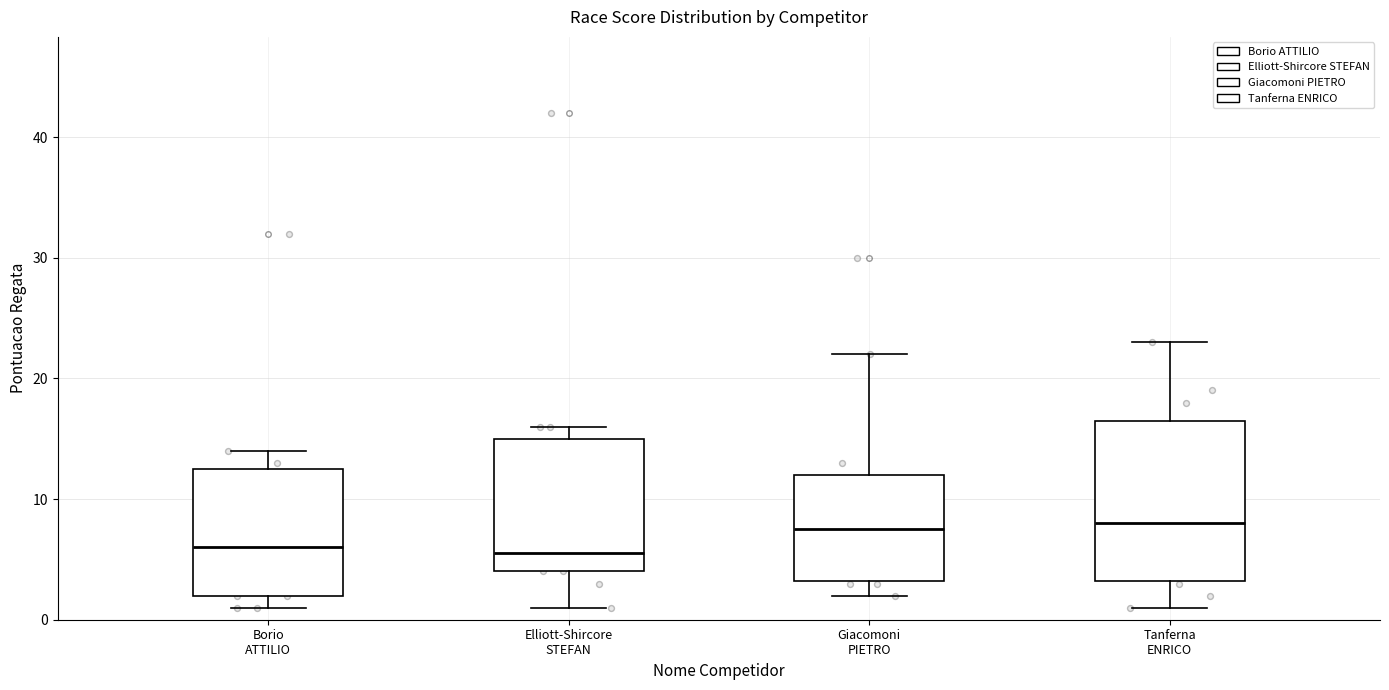

Where does the median line of the box for Giacomoni PIETRO sit on the y-axis? The values are not printed on the chart, so give them approximately, as read against the axis.

8